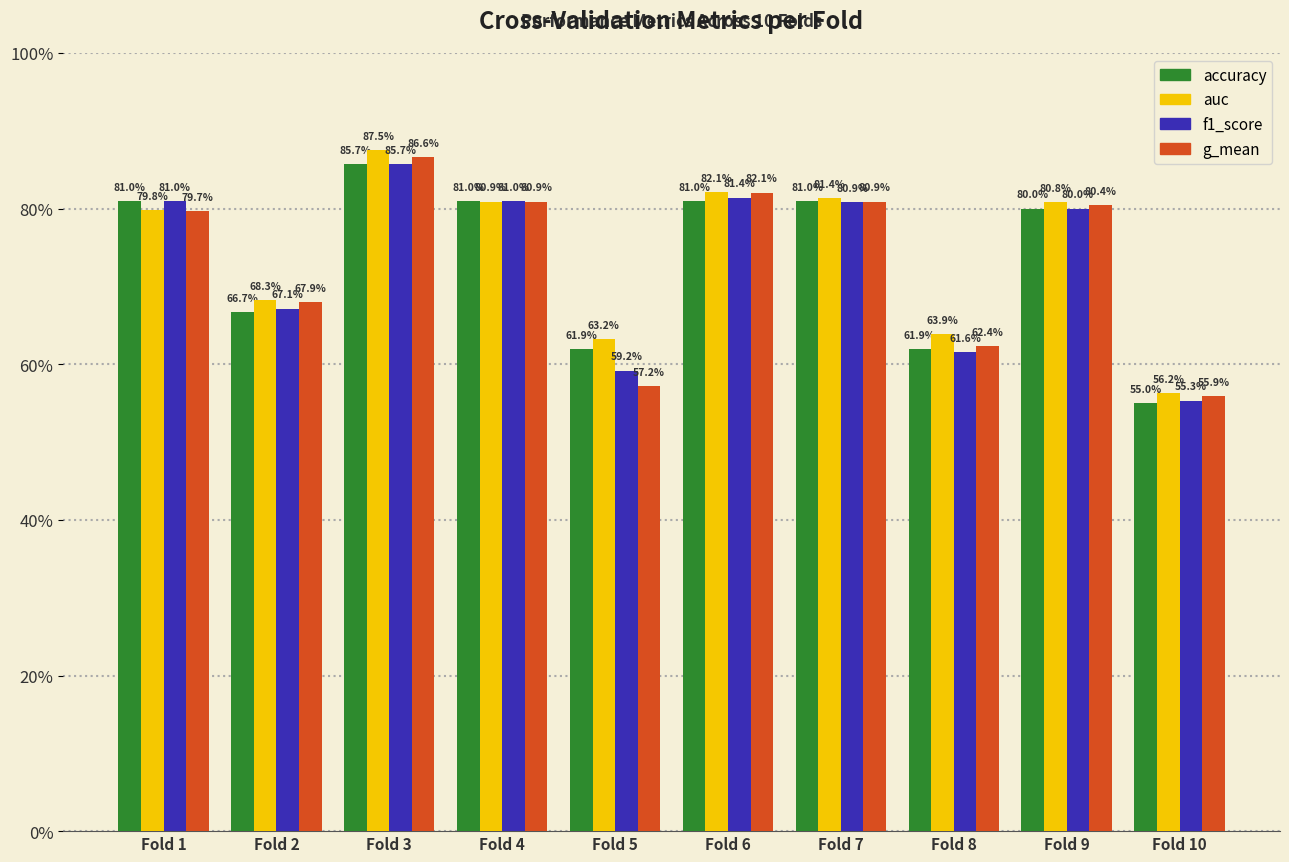

Are the bars grouped side by side (vs. stacked)?

Yes